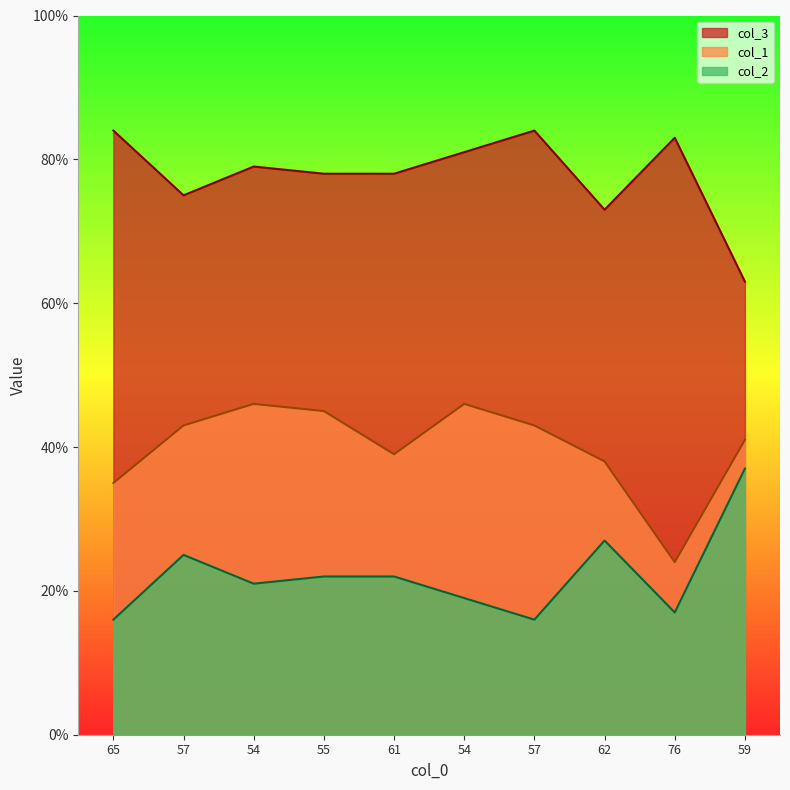

True or false: col_2 has a value of 14 at 59.

False